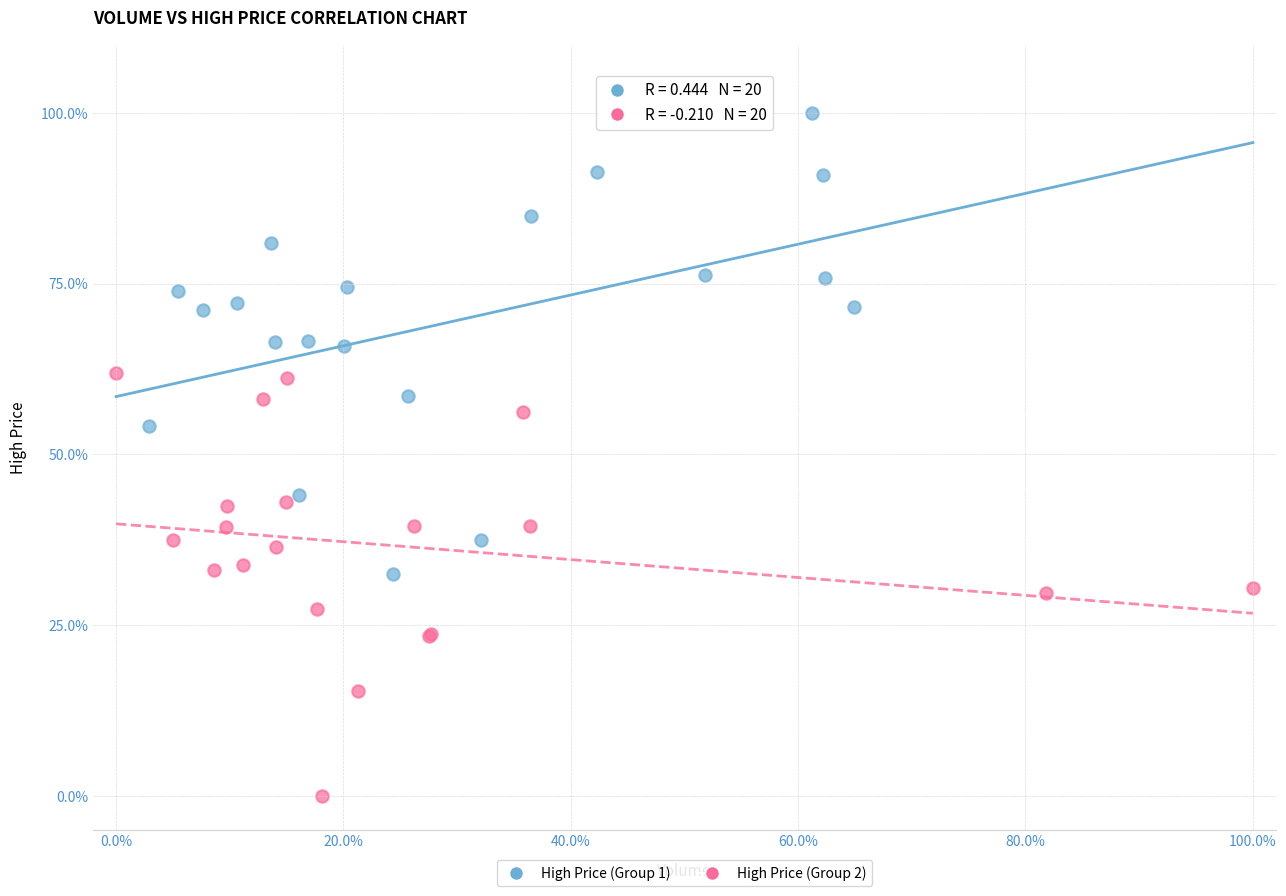

Which series contains the lowest Y value?

High Price (Group 2)